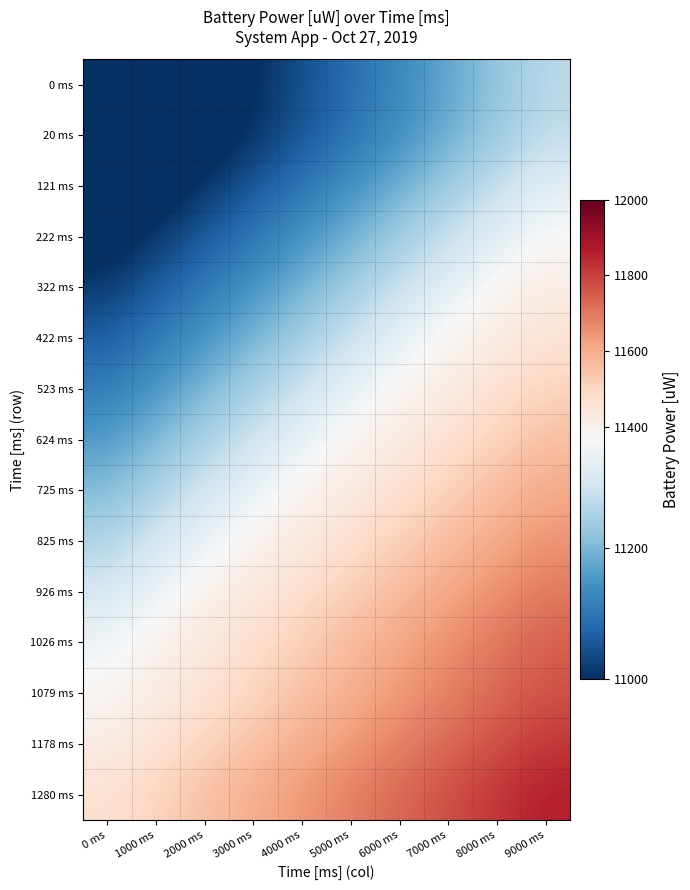

Between 1000 ms and 4000 ms, which is larger?

4000 ms